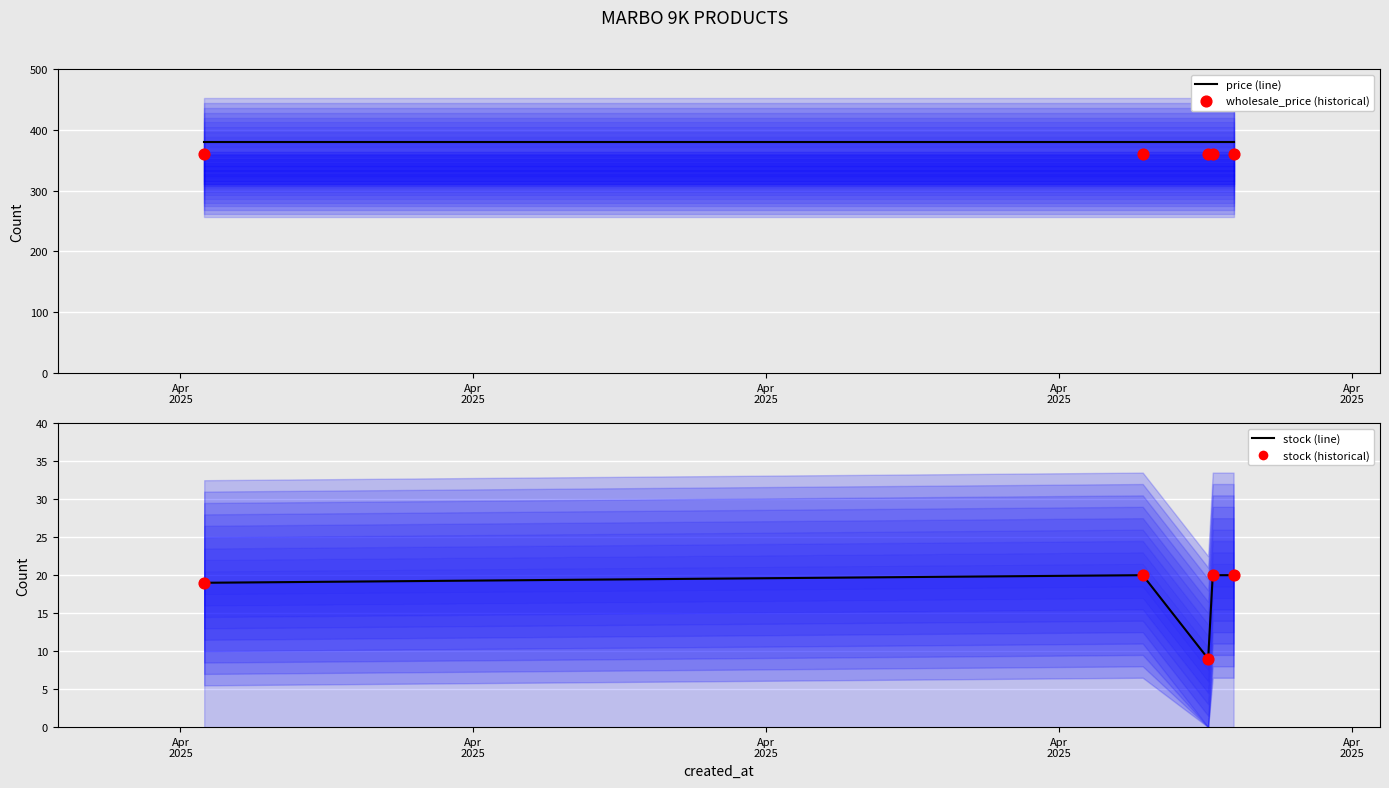

Which series has the largest Y range (max minus min)?

stock (line)